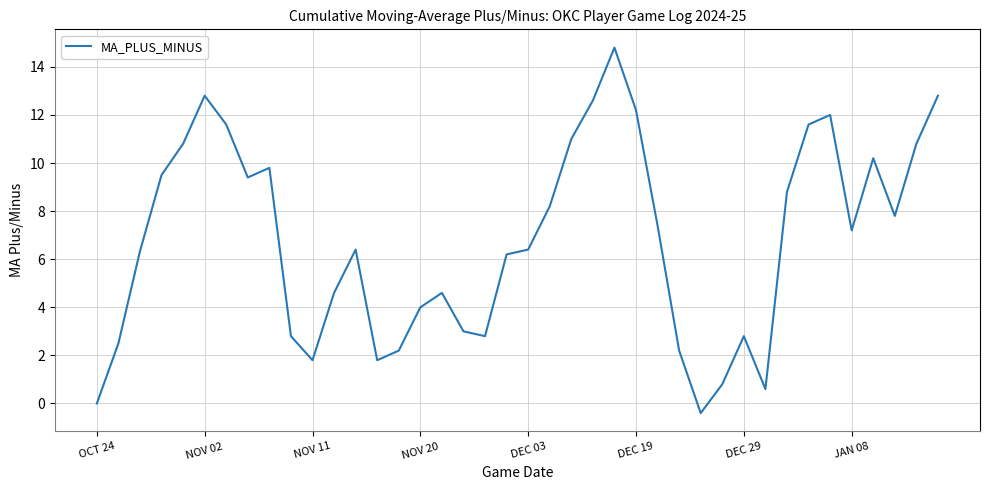

What is the greatest value displayed?

14.8